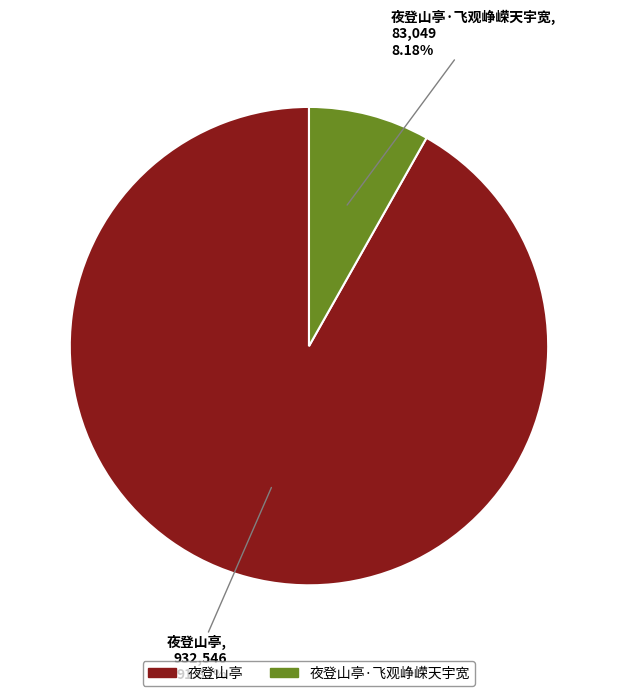

Is there any slice that represents more than half of the pie?

Yes